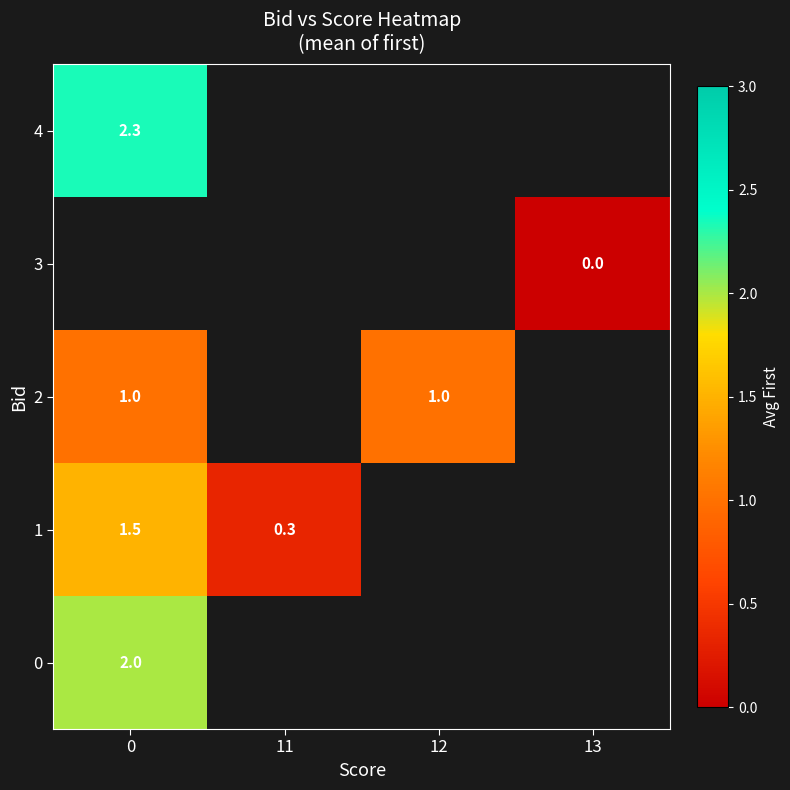

At how many categories does at least one series exceed 0?

3